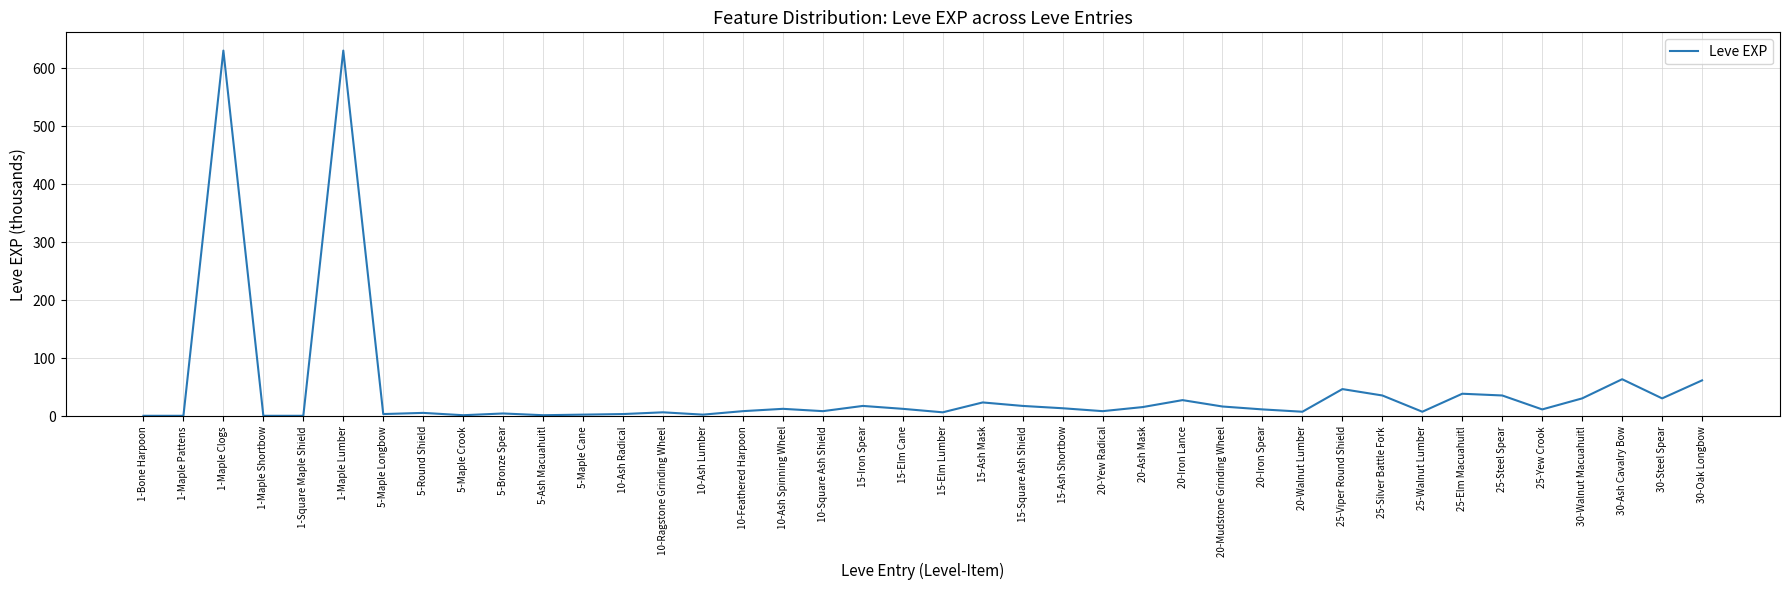

What is the difference between the maximum and minimum values?

629